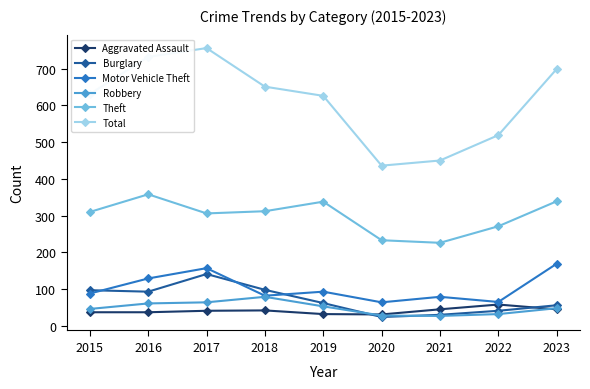

What is the total value across all series at 2021?

857